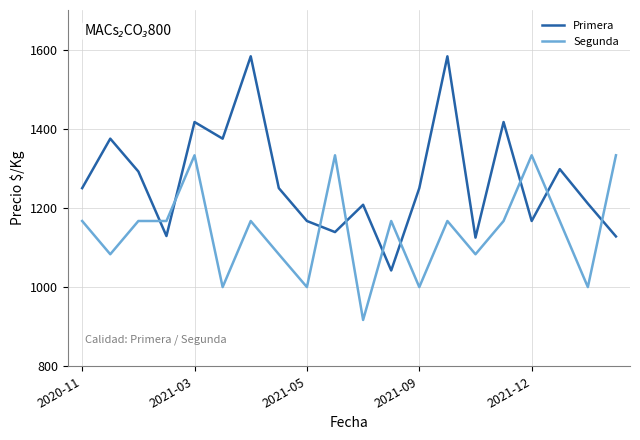

List the series in order of their peak value, lowest first.

Segunda, Primera